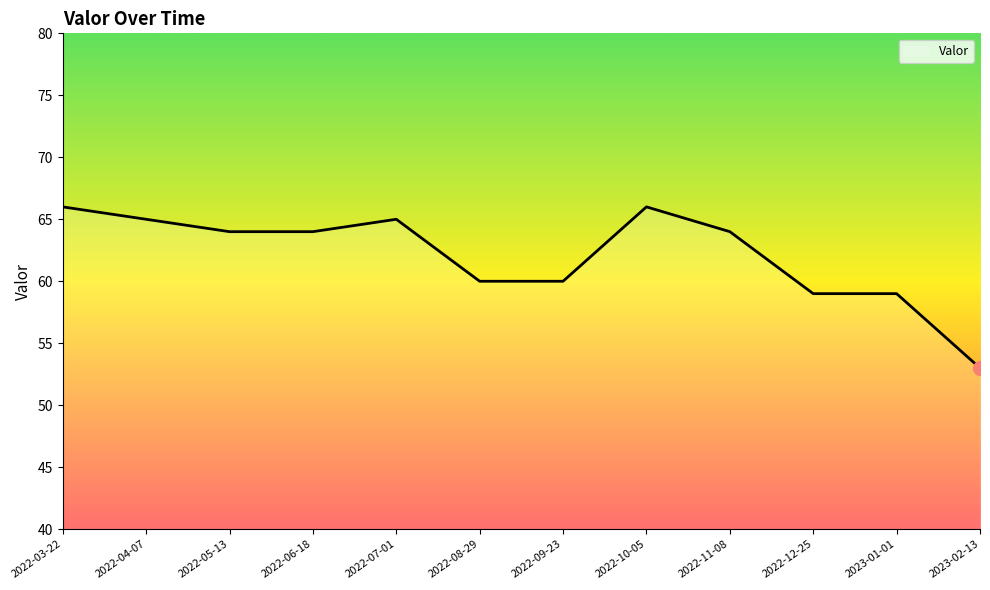

What is the greatest value displayed?

66